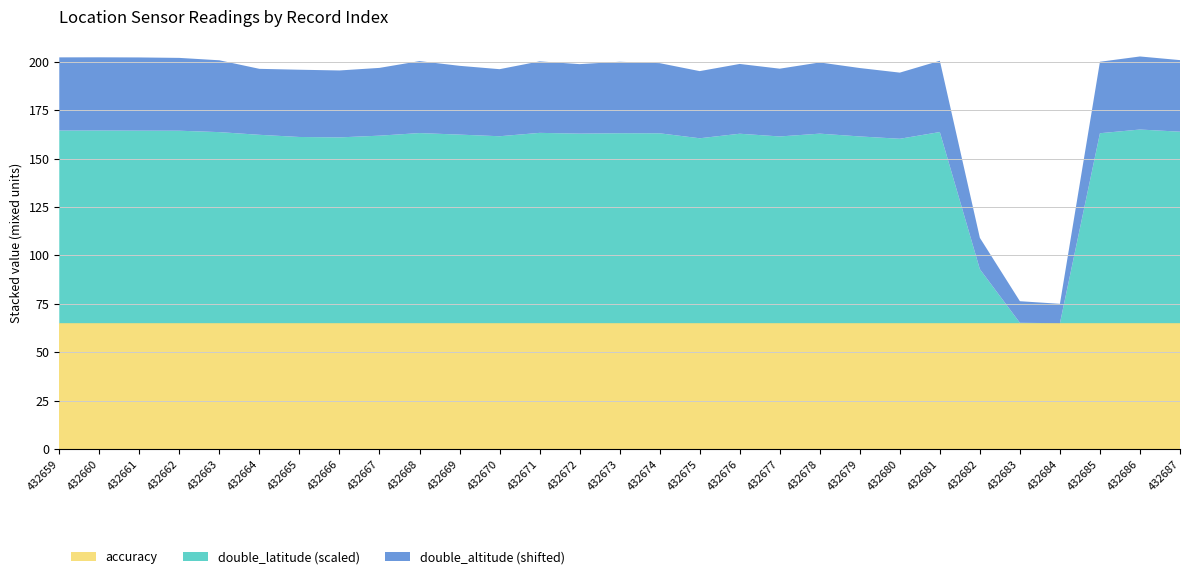

What is the maximum value for accuracy?

65.0